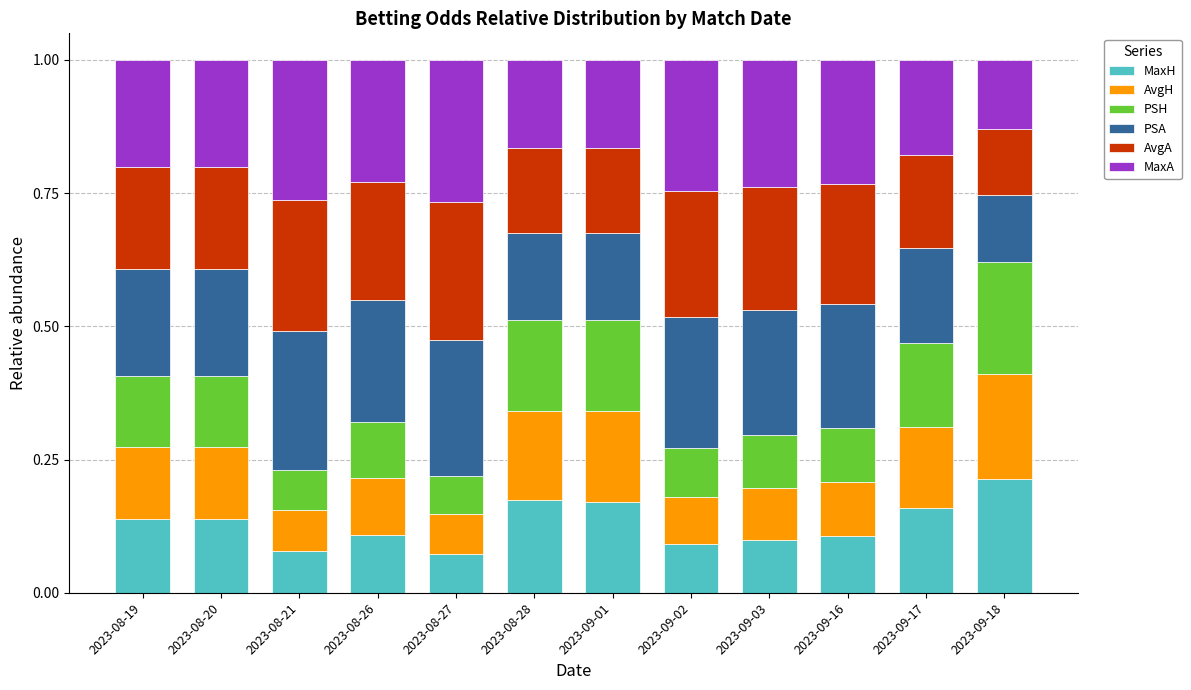

What is the total value across all series at 2023-09-16?

1.0